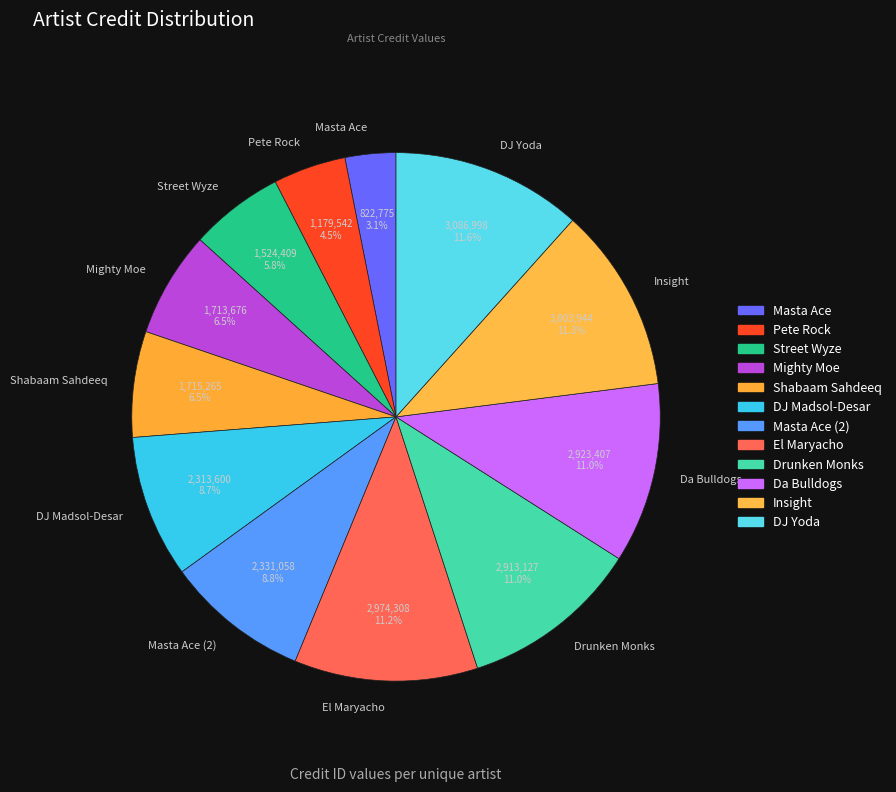

Which has a higher value, DJ Madsol-Desar or Masta Ace?

DJ Madsol-Desar